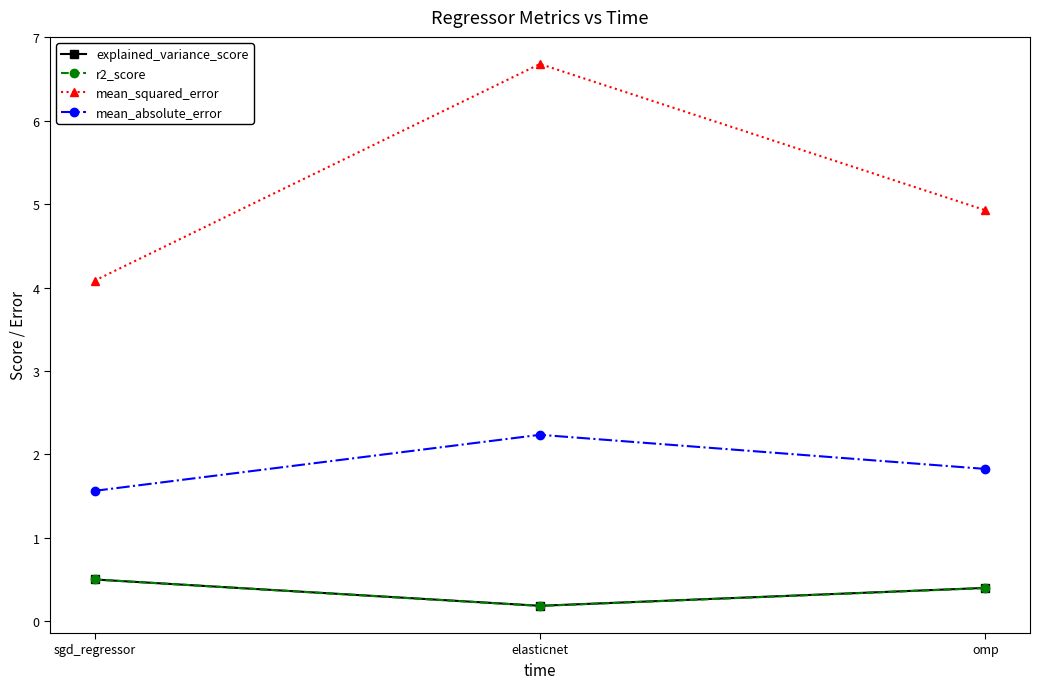

Which series changed the most between sgd_regressor and elasticnet?

mean_squared_error